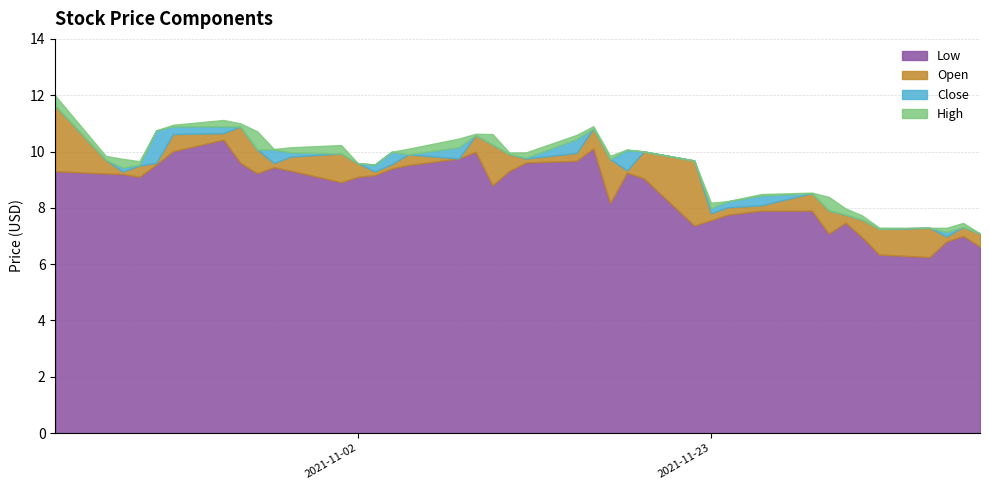

What is the sum of the Close values at 18 and 31?

17.3